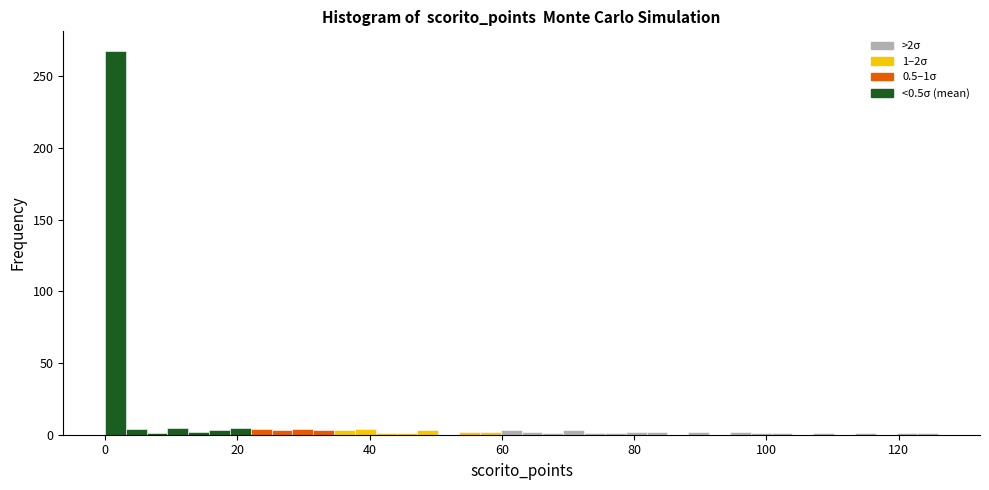

Read against the x-axis, roughly where is the centre of the tallest bar?

2